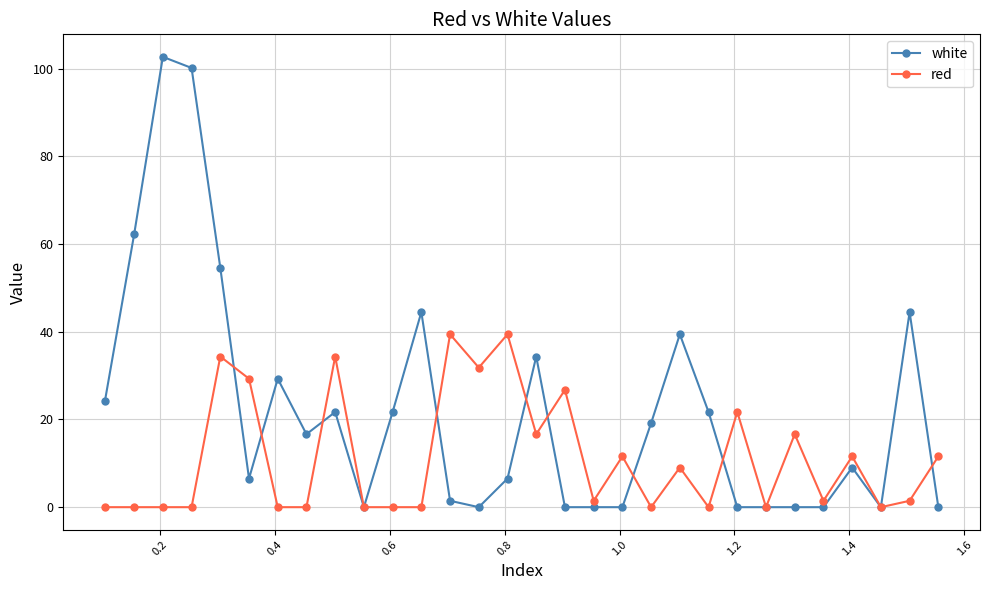

List the series in order of their peak value, lowest first.

red, white